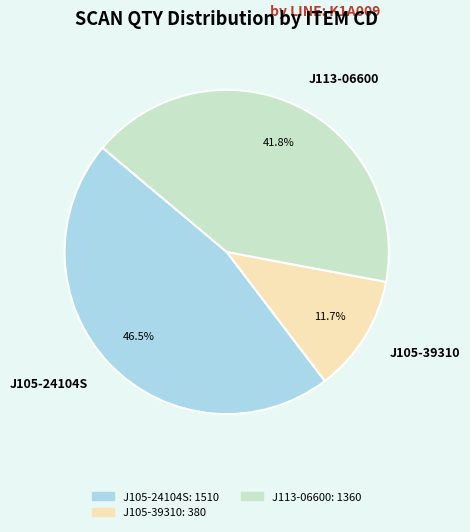

Combined, what portion of the pie is J105-39310 and J113-06600?

53.5%